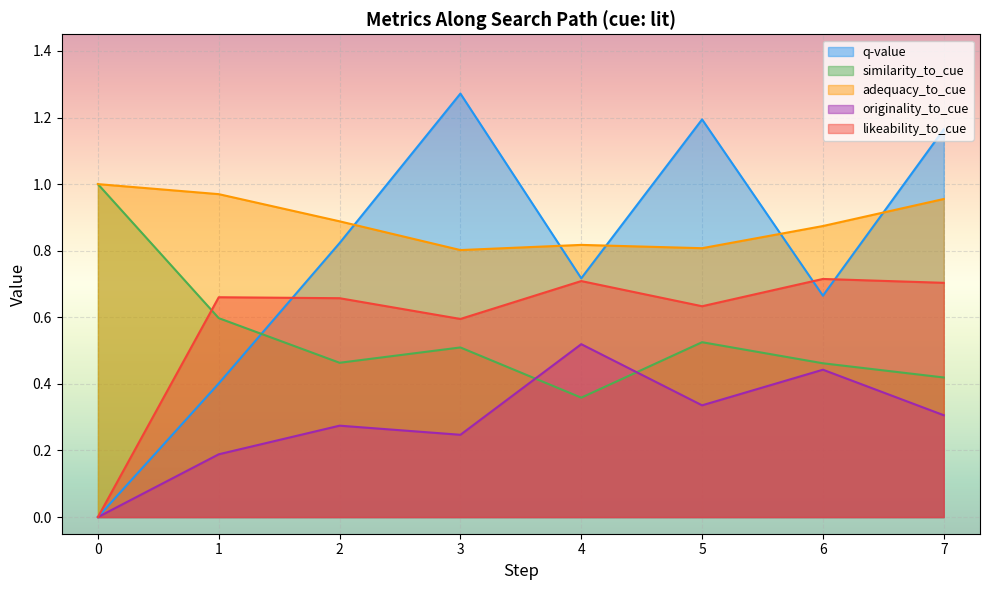

Which series has the widest spread of values?

q-value